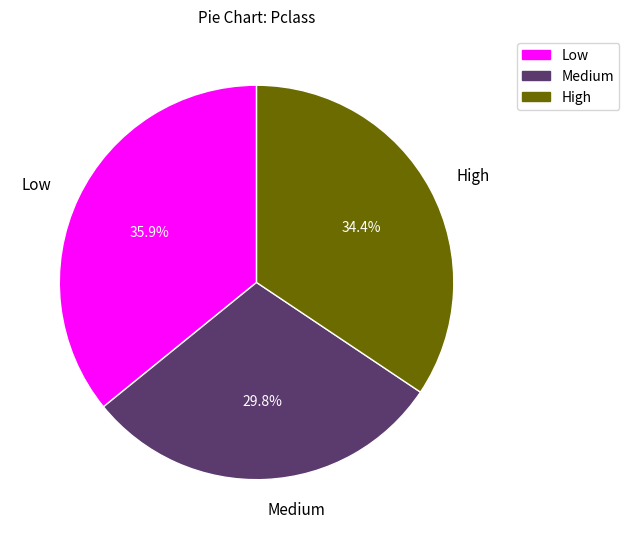

Which slice is the smallest?

Medium